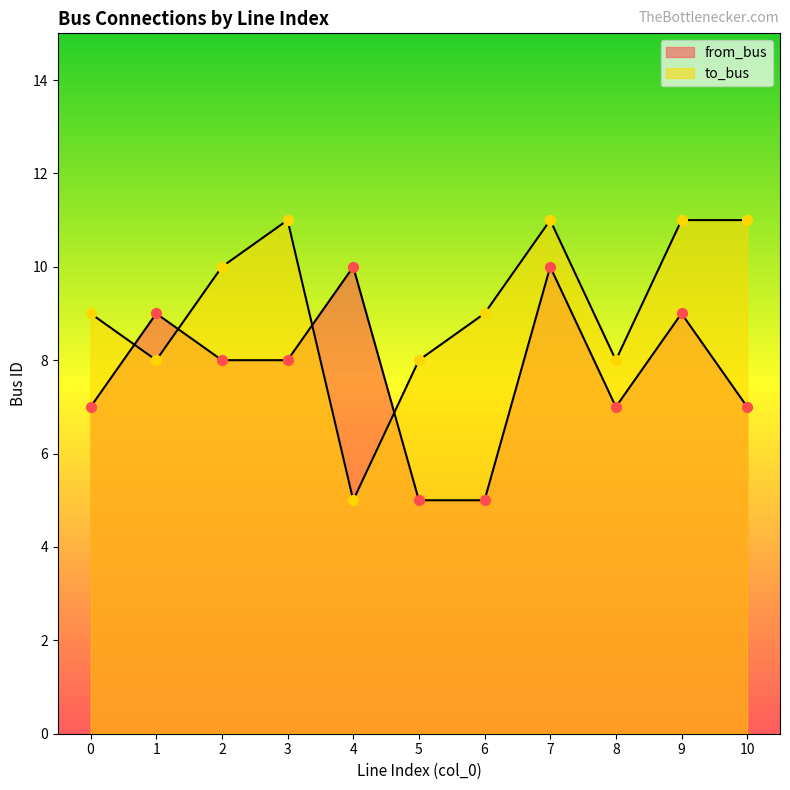

Which series has the widest spread of Y values?

to_bus